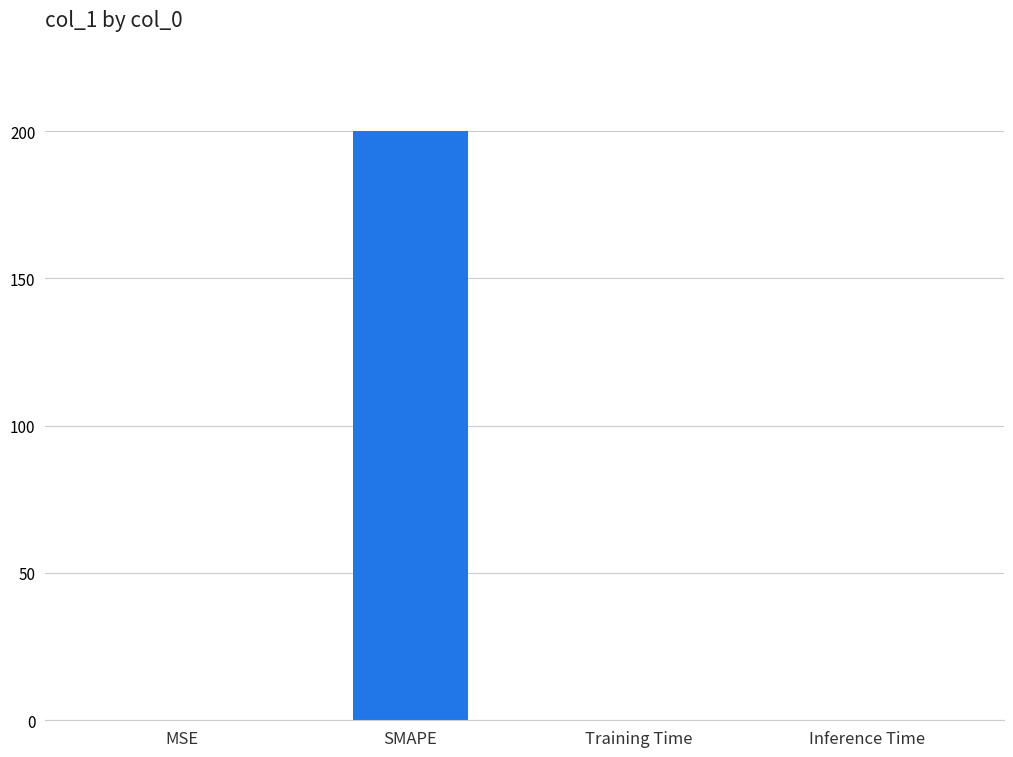

Which has a higher value, SMAPE or Training Time?

SMAPE